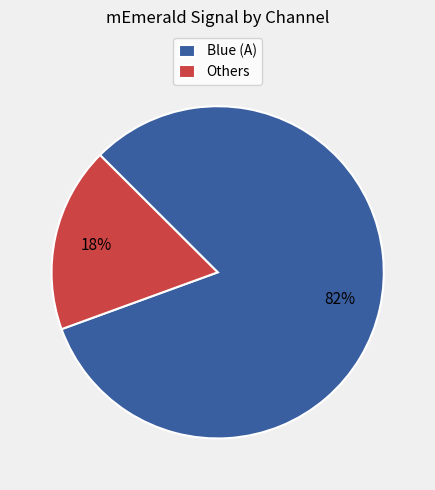

Is the sum of Others and Blue (A) greater than half?

Yes